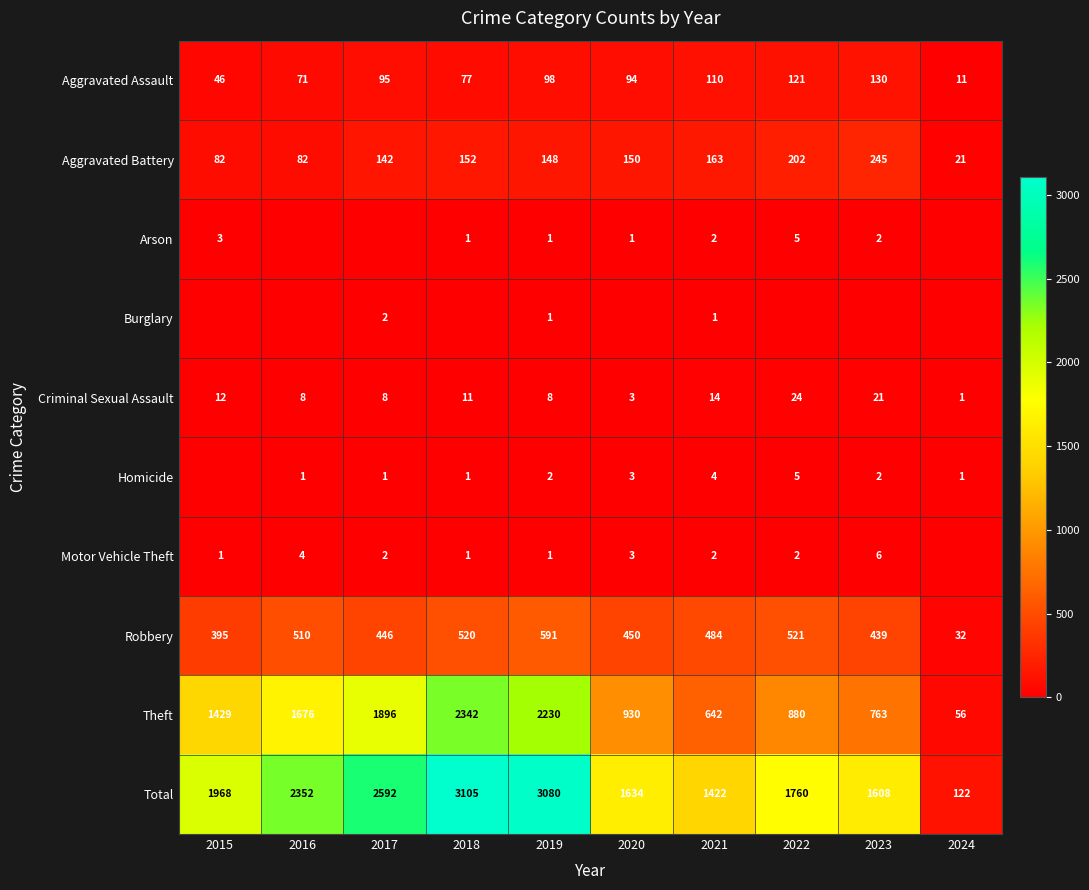

Is the value of Criminal Sexual Assault at 2023 greater than the value of Total at 2022?

No